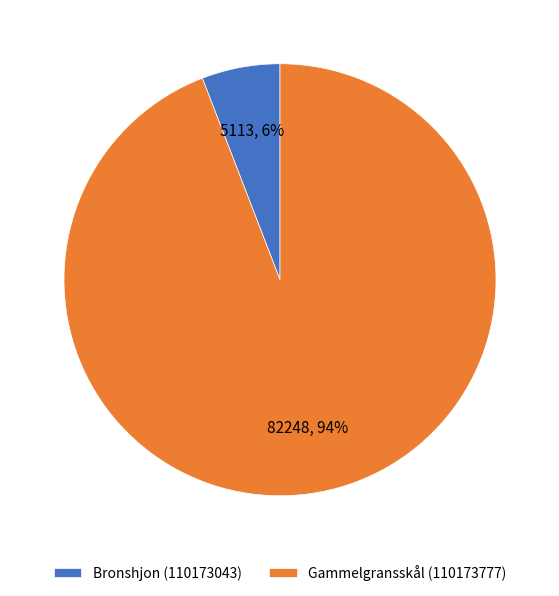

What percentage is the Gammelgransskål (110173777) slice, to the nearest percent?

94%